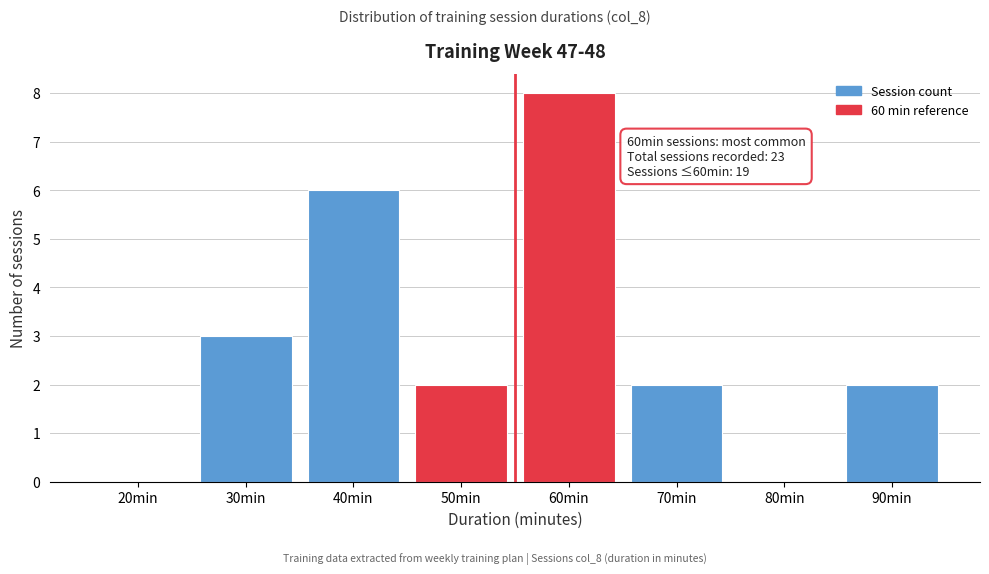

Reading left to right, extract all data points from this chart.

20min=0	30min=3	40min=6	50min=2	60min=8	70min=2	80min=0	90min=2